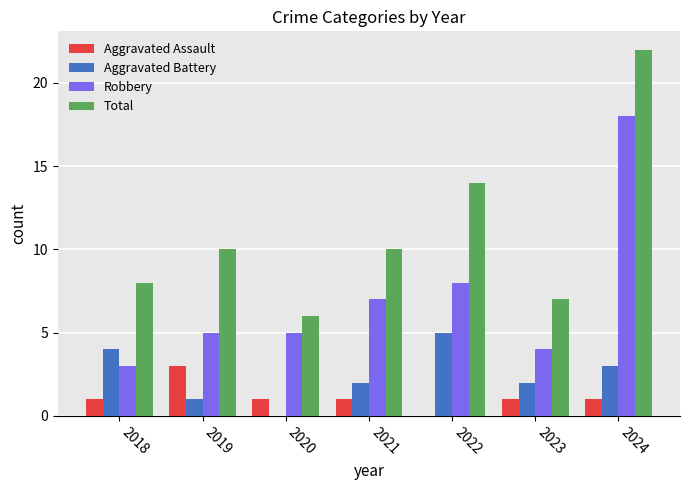

True or false: Total has a value of 14 at 2022.

True